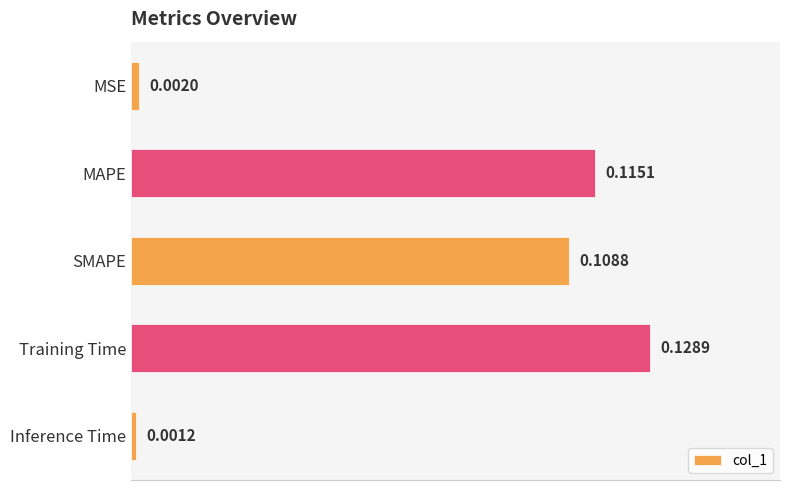

Which category has the lowest value across all series?

Inference Time